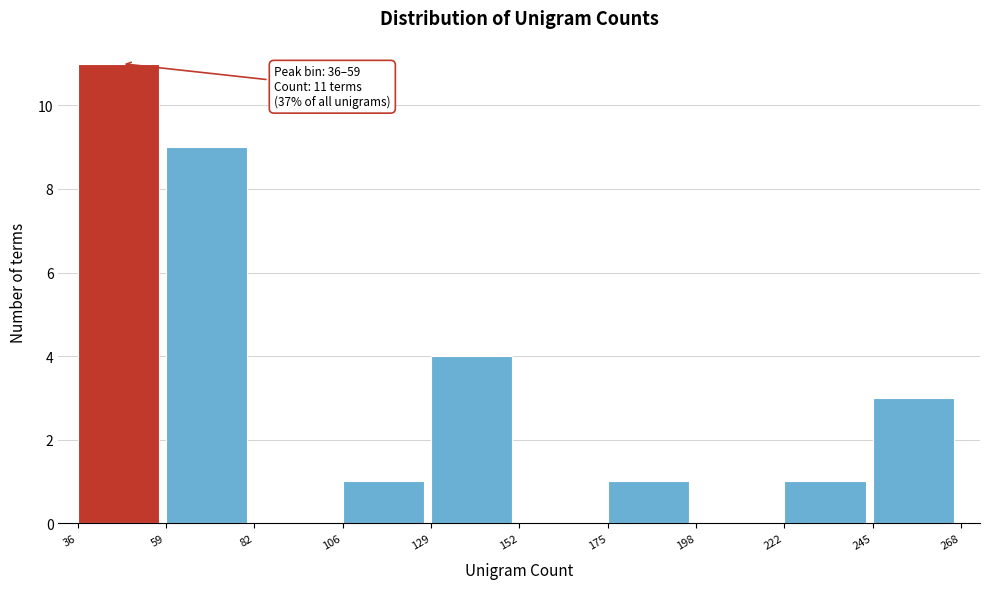

Over which range of the x-axis is the bar tallest?

36 to 59